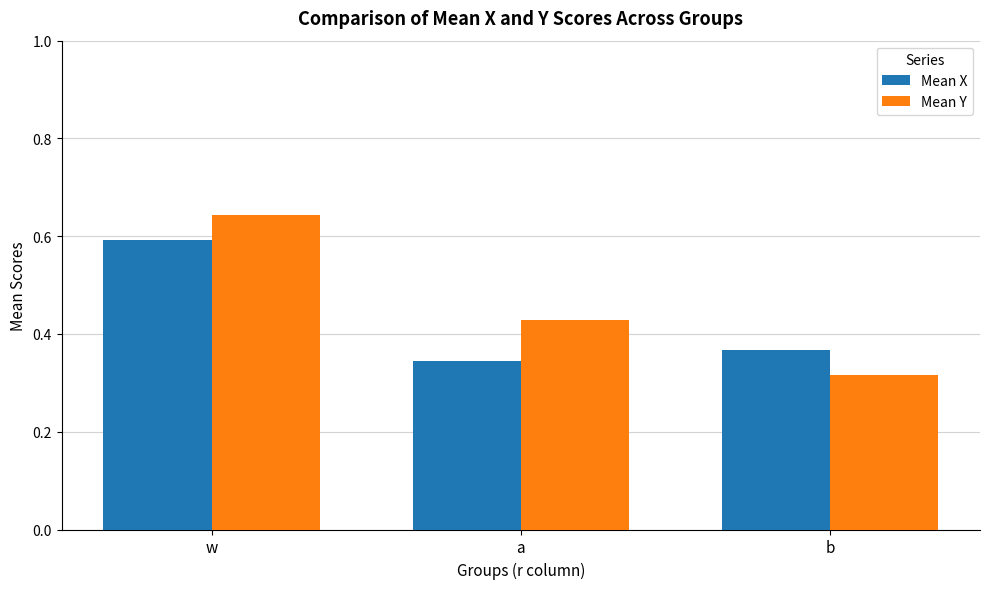

The value of Mean Y at w is 0.6. True or false?

True